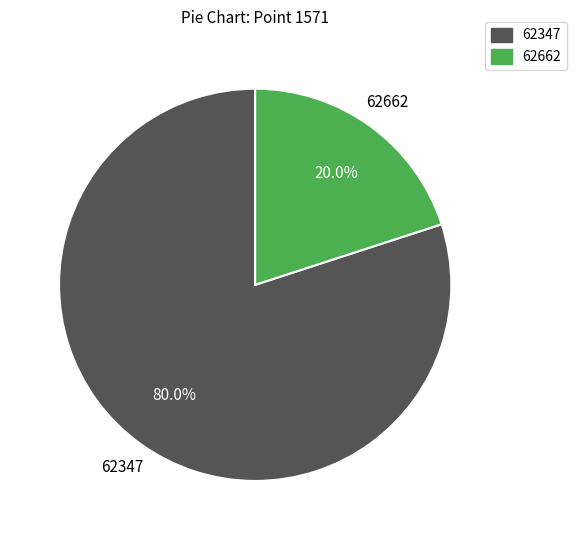

True or false: 62662 accounts for 62% of the total.

False